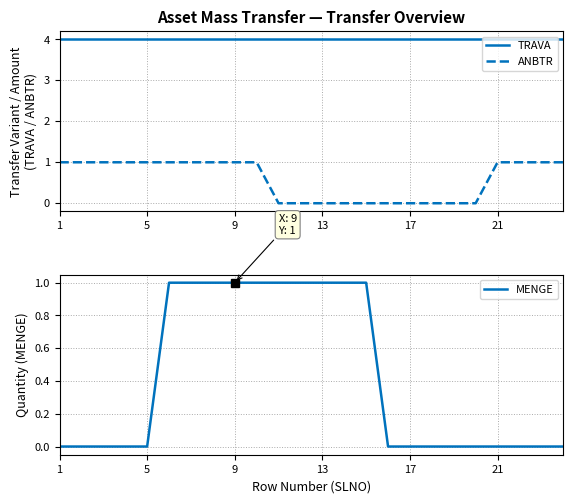

How many lines are shown in the chart?

3